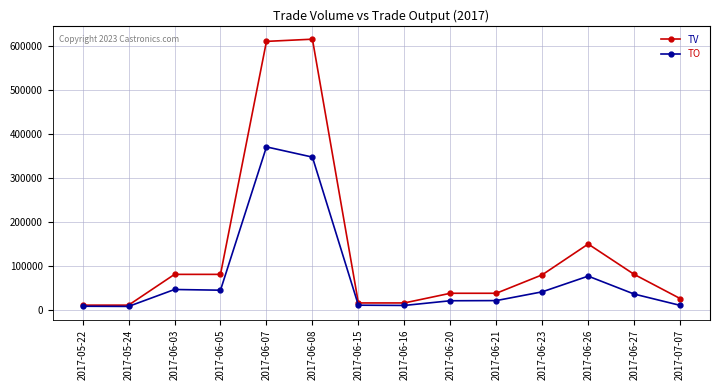

What is the maximum value shown in the chart?

615000